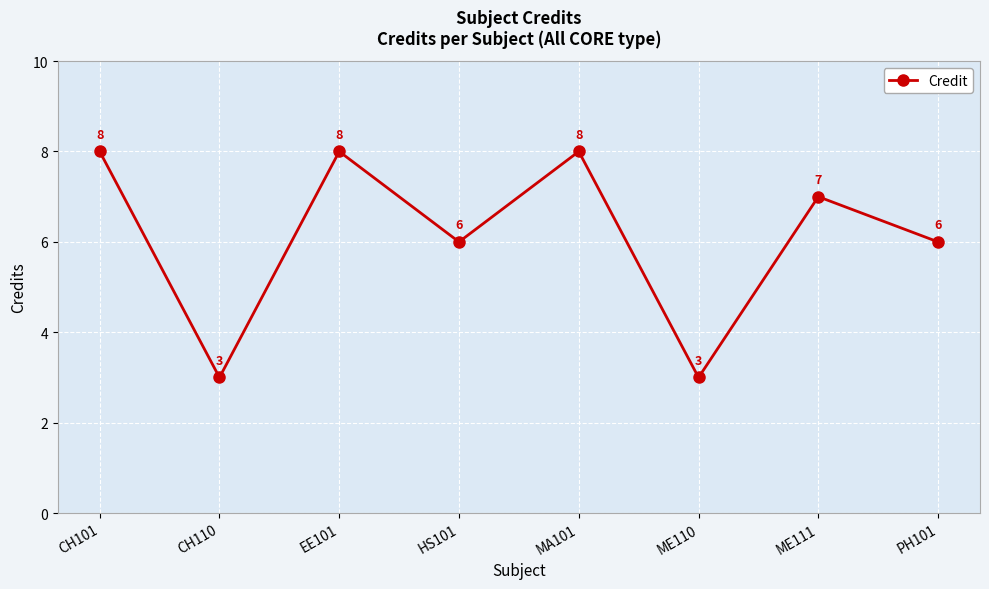

Where is the first local maximum?

EE101